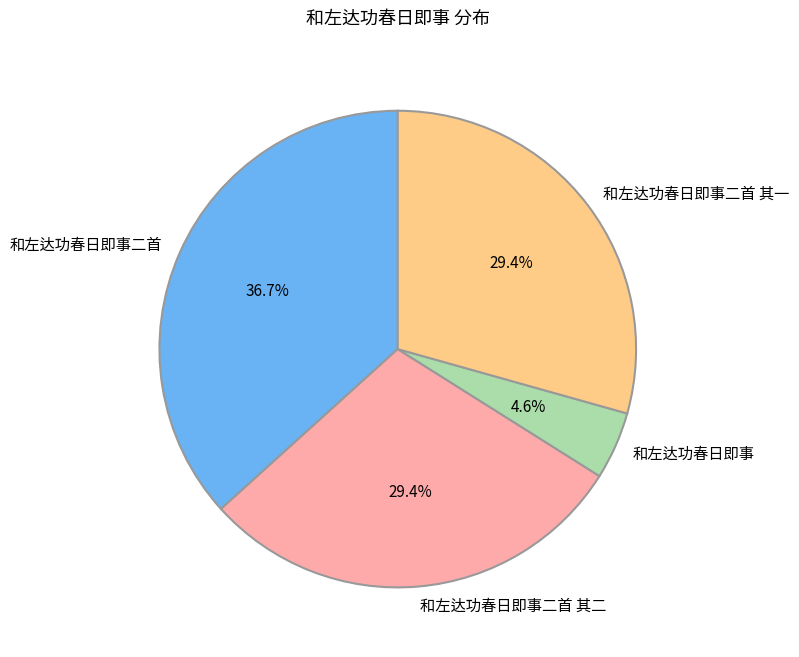

Is the sum of 和左达功春日即事二首 其一 and 和左达功春日即事 greater than half?

No